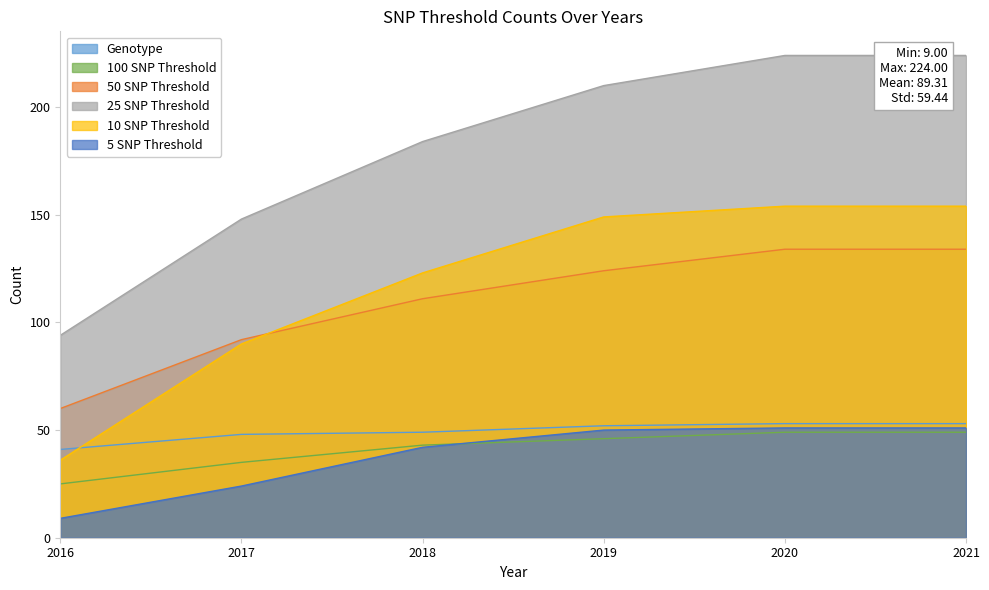

What is the minimum value shown in the chart?

9